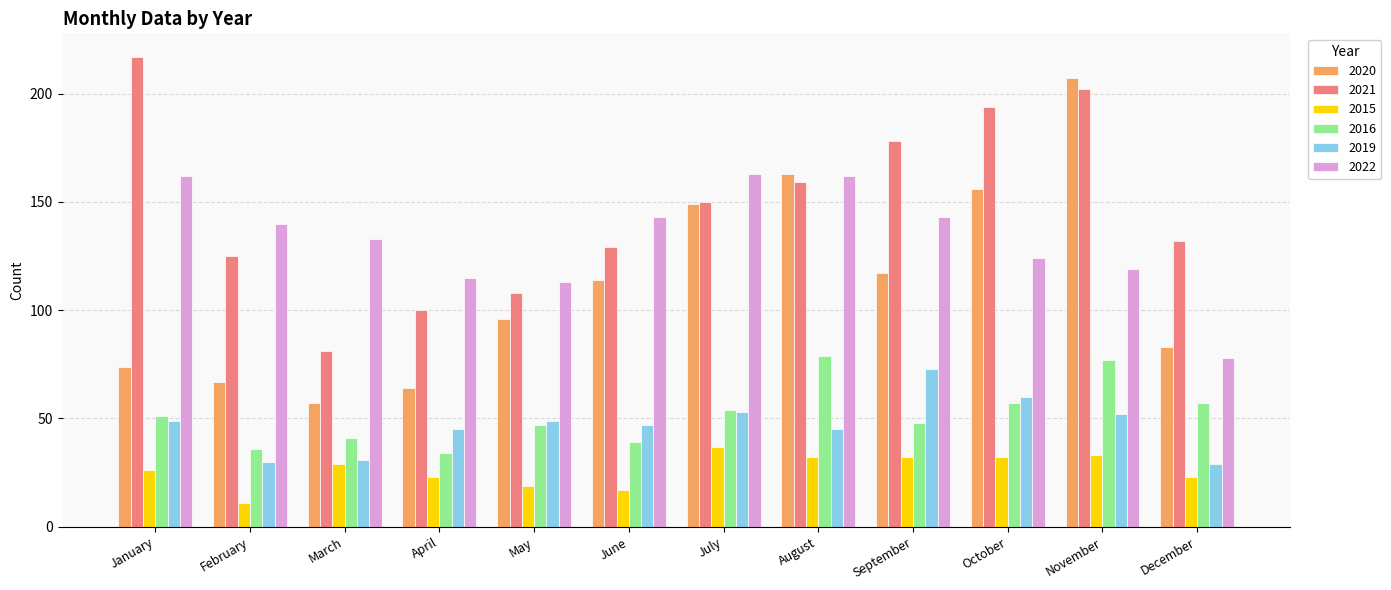

How many values in the 2020 series are below 114?

6